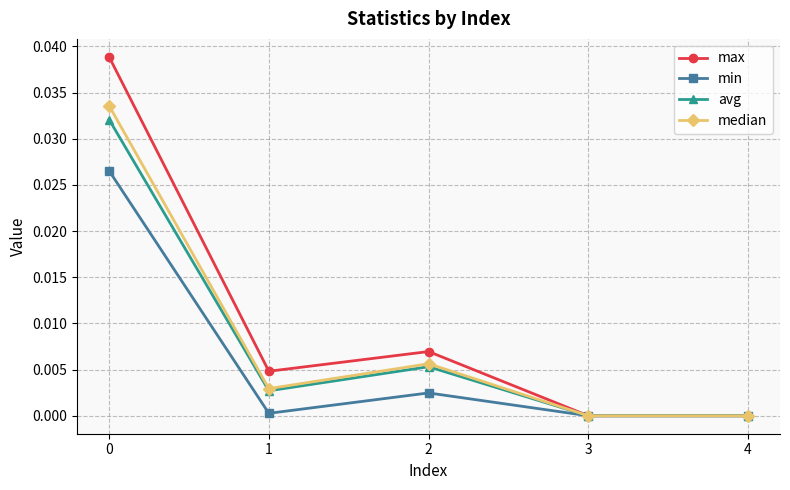

Where is the first local maximum for median?

2